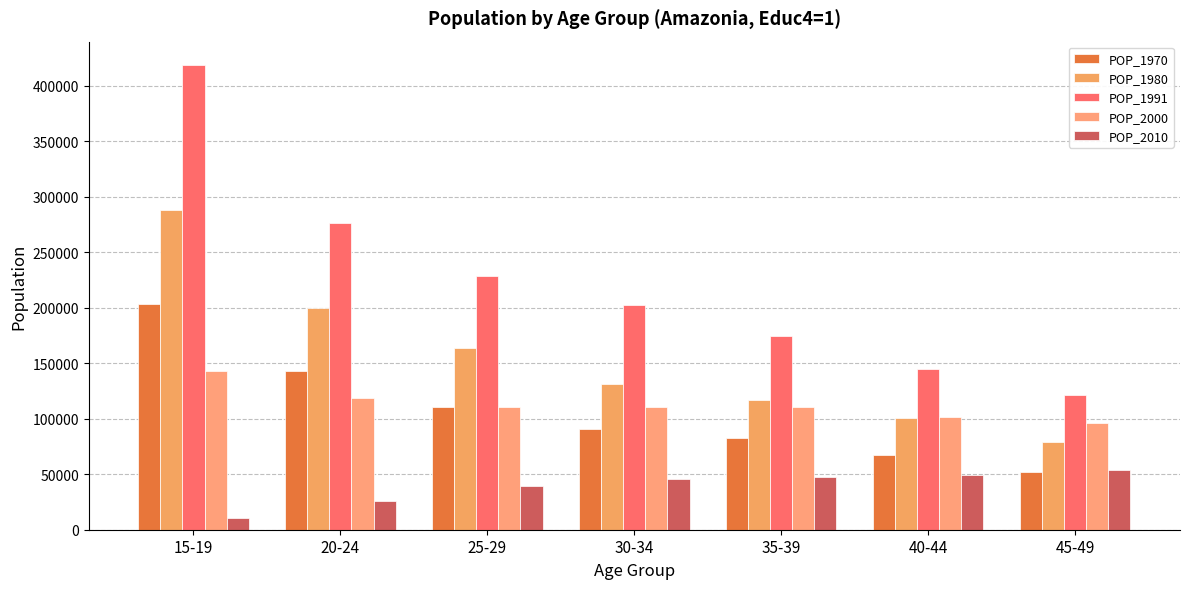

How many categories are shown in the chart?

7